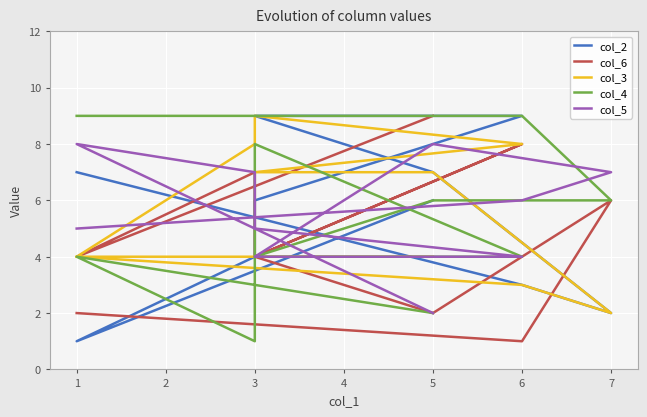

Count the col_4 values in the range 4 to 8.

6